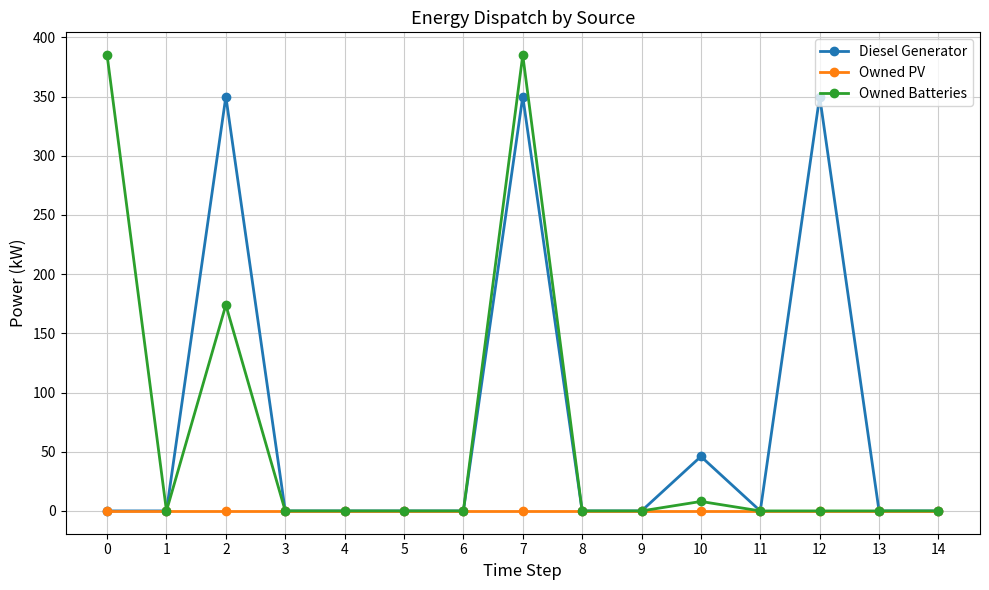

How many lines are shown in the chart?

3